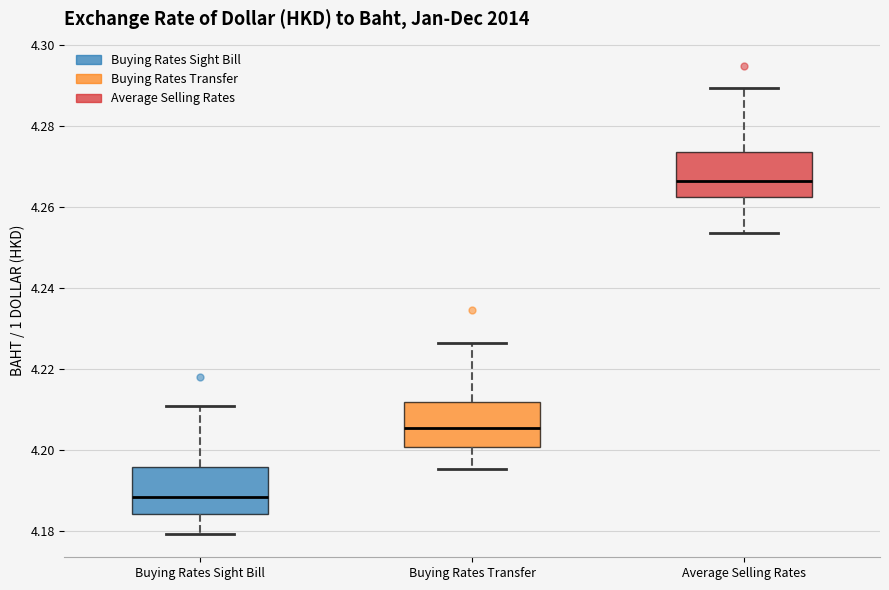

Reading left to right, read every box against the y-axis: the position of its median line, the range the box covers, and the ends of its whiskers. The values are not printed on the chart, so give them approximately, as read against the axis.

Buying Rates Sight Bill: median 4.188, box 4.184 to 4.196, whiskers 4.180 to 4.210
Buying Rates Transfer: median 4.206, box 4.200 to 4.212, whiskers 4.196 to 4.226
Average Selling Rates: median 4.266, box 4.262 to 4.274, whiskers 4.254 to 4.290